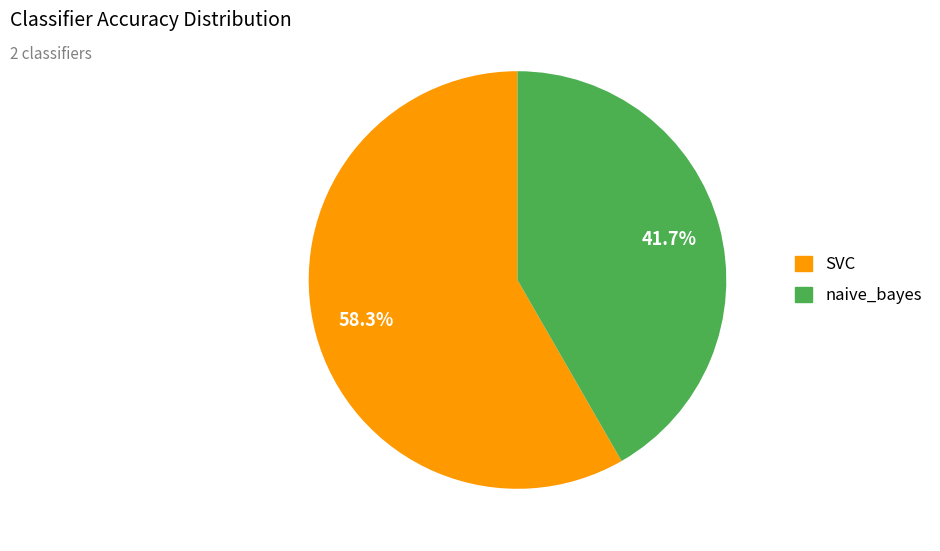

Which slice is the smallest?

naive_bayes